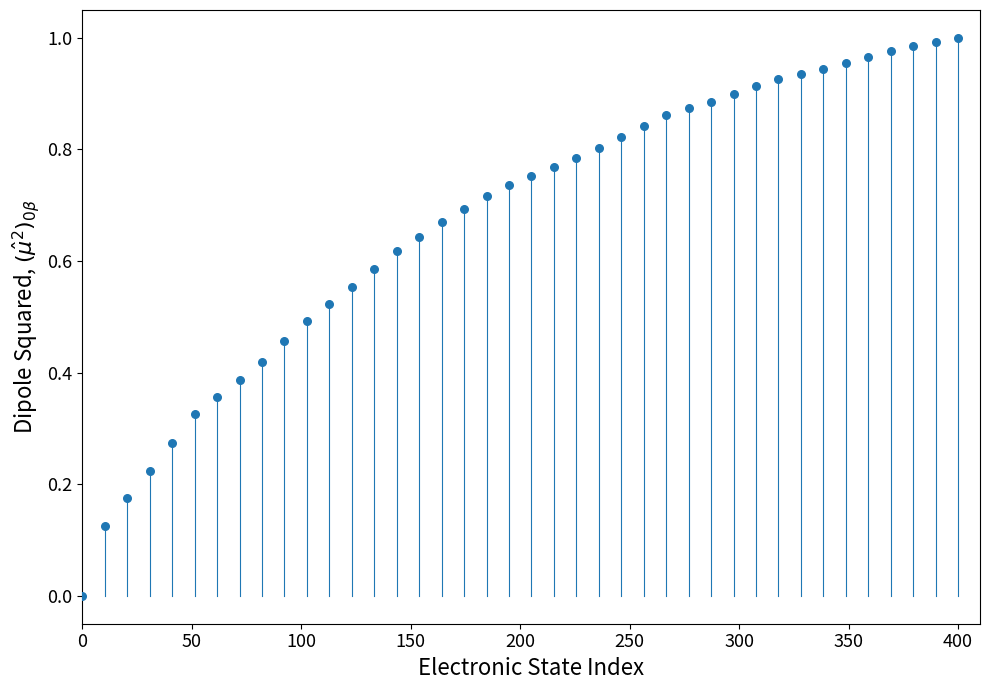

What is the range of X values (max minus min)?

400.0